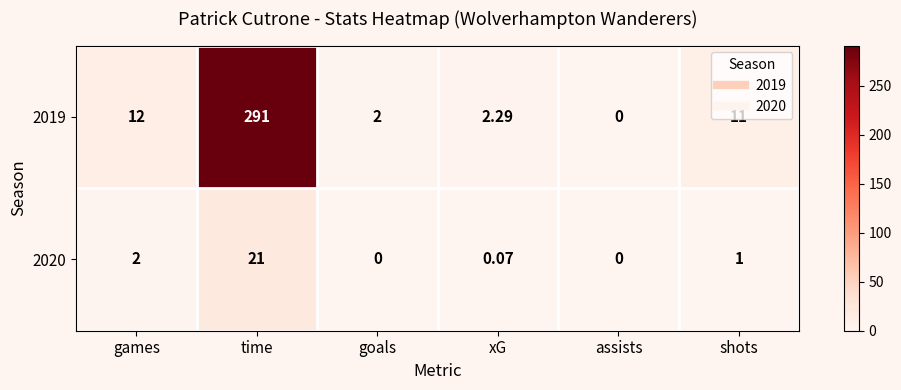

What is the spread (max minus min) of values at goals?

2.0